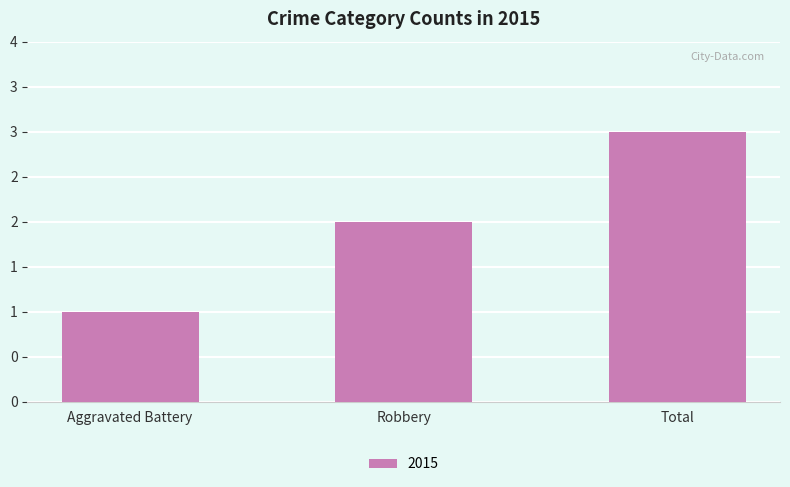

What is the average value?

2